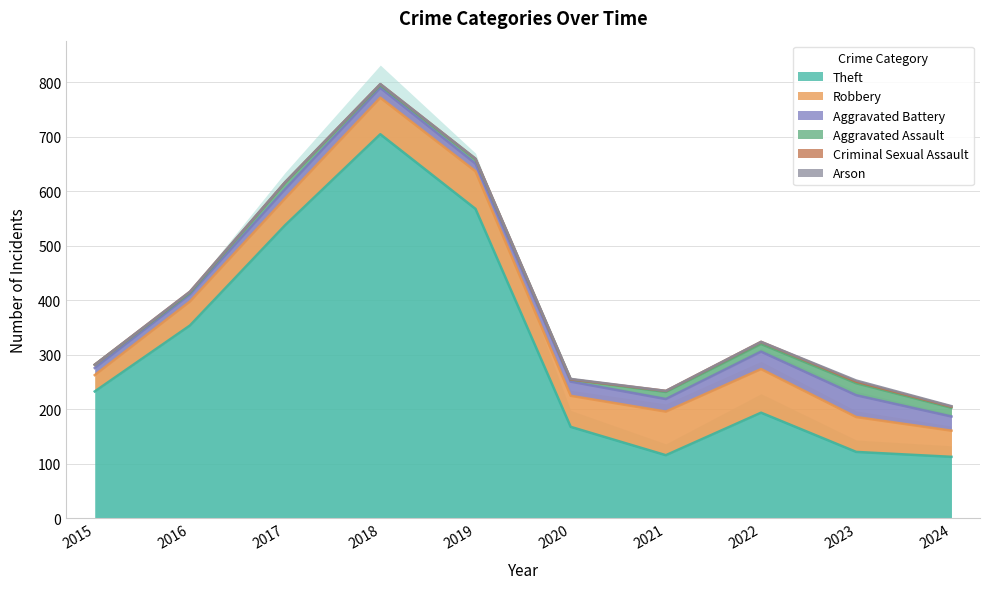

The Theft series shows 36 at 2020. True or false?

False